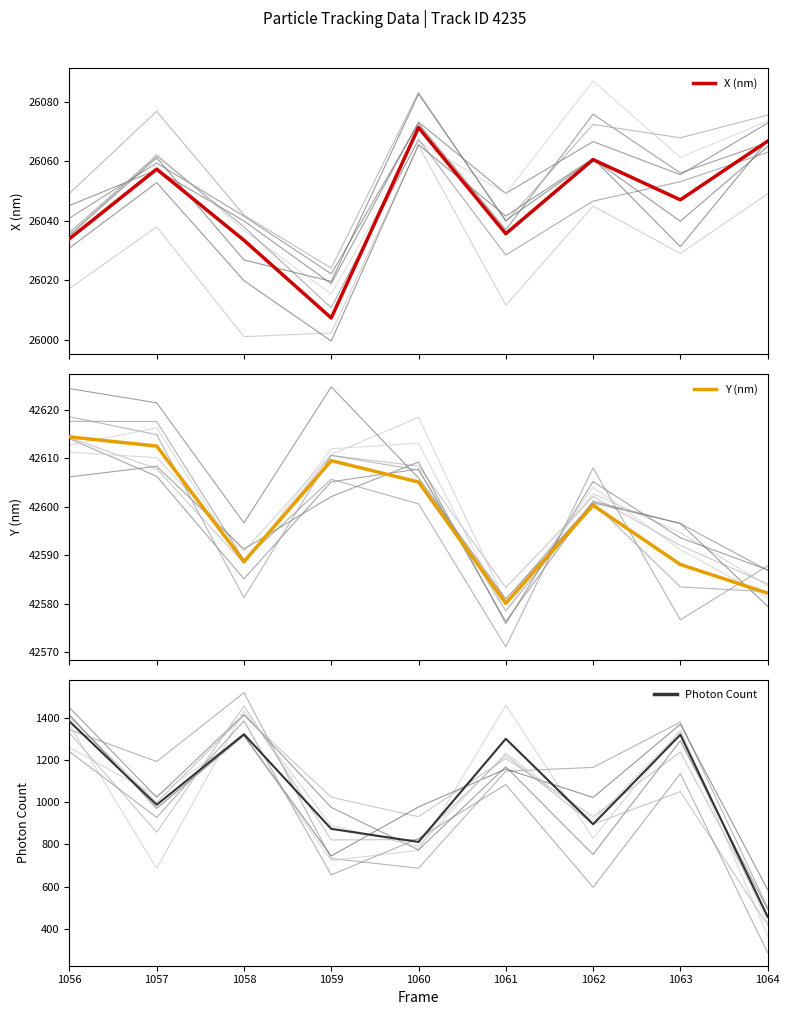

Where does the X (nm) series first go above 26047?

1057